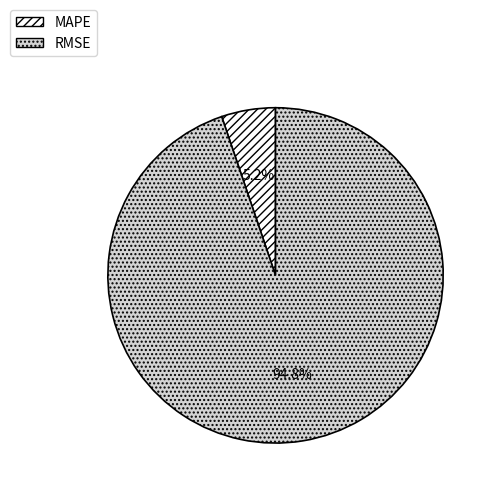

How many slices are in this pie chart?

2